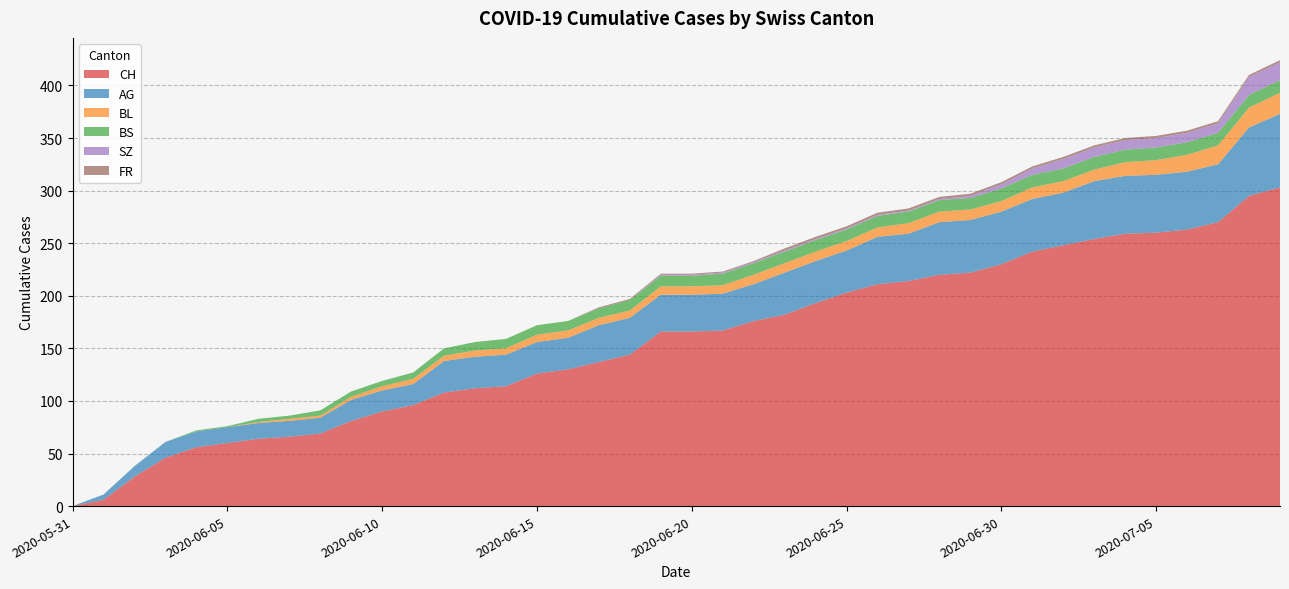

Reading left to right, extract all data points from this chart.

CH: 2020-05-31=0	2020-06-01=6	2020-06-02=28	2020-06-03=46	2020-06-04=56	2020-06-05=60	2020-06-06=64	2020-06-07=66	2020-06-08=69	2020-06-09=81	2020-06-10=90	2020-06-11=96	2020-06-12=108	2020-06-13=112	2020-06-14=114	2020-06-15=126	2020-06-16=130	2020-06-17=137	2020-06-18=144	2020-06-19=166	2020-06-20=166	2020-06-21=167	2020-06-22=176	2020-06-23=182	2020-06-24=193	2020-06-25=203	2020-06-26=211	2020-06-27=214	2020-06-28=220	2020-06-29=222	2020-06-30=230	2020-07-01=242	2020-07-02=248	2020-07-03=254	2020-07-04=259	2020-07-05=260	2020-07-06=263	2020-07-07=270	2020-07-08=295	2020-07-09=303
AG: 2020-05-31=0	2020-06-01=5	2020-06-02=10	2020-06-03=15	2020-06-04=15	2020-06-05=15	2020-06-06=15	2020-06-07=15	2020-06-08=15	2020-06-09=20	2020-06-10=20	2020-06-11=20	2020-06-12=30	2020-06-13=30	2020-06-14=30	2020-06-15=30	2020-06-16=30	2020-06-17=35	2020-06-18=35	2020-06-19=35	2020-06-20=35	2020-06-21=35	2020-06-22=35	2020-06-23=40	2020-06-24=40	2020-06-25=40	2020-06-26=45	2020-06-27=45	2020-06-28=50	2020-06-29=50	2020-06-30=50	2020-07-01=50	2020-07-02=50	2020-07-03=55	2020-07-04=55	2020-07-05=55	2020-07-06=55	2020-07-07=55	2020-07-08=65	2020-07-09=70
BL: 2020-05-31=0	2020-06-01=0	2020-06-02=0	2020-06-03=0	2020-06-04=0	2020-06-05=0	2020-06-06=1	2020-06-07=2	2020-06-08=2	2020-06-09=3	2020-06-10=4	2020-06-11=5	2020-06-12=5	2020-06-13=6	2020-06-14=6	2020-06-15=7	2020-06-16=7	2020-06-17=7	2020-06-18=7	2020-06-19=8	2020-06-20=8	2020-06-21=8	2020-06-22=9	2020-06-23=9	2020-06-24=9	2020-06-25=9	2020-06-26=9	2020-06-27=10	2020-06-28=10	2020-06-29=10	2020-06-30=10	2020-07-01=11	2020-07-02=11	2020-07-03=11	2020-07-04=13	2020-07-05=14	2020-07-06=16	2020-07-07=18	2020-07-08=19	2020-07-09=20
BS: 2020-05-31=0	2020-06-01=0	2020-06-02=0	2020-06-03=0	2020-06-04=1	2020-06-05=1	2020-06-06=3	2020-06-07=3	2020-06-08=5	2020-06-09=5	2020-06-10=5	2020-06-11=6	2020-06-12=7	2020-06-13=8	2020-06-14=9	2020-06-15=9	2020-06-16=9	2020-06-17=9	2020-06-18=10	2020-06-19=10	2020-06-20=10	2020-06-21=11	2020-06-22=11	2020-06-23=11	2020-06-24=11	2020-06-25=11	2020-06-26=11	2020-06-27=11	2020-06-28=11	2020-06-29=11	2020-06-30=12	2020-07-01=12	2020-07-02=12	2020-07-03=12	2020-07-04=12	2020-07-05=12	2020-07-06=12	2020-07-07=12	2020-07-08=12	2020-07-09=12
SZ: 2020-05-31=0	2020-06-01=0	2020-06-02=0	2020-06-03=0	2020-06-04=0	2020-06-05=0	2020-06-06=0	2020-06-07=0	2020-06-08=0	2020-06-09=0	2020-06-10=0	2020-06-11=0	2020-06-12=0	2020-06-13=0	2020-06-14=0	2020-06-15=0	2020-06-16=0	2020-06-17=0	2020-06-18=0	2020-06-19=1	2020-06-20=1	2020-06-21=1	2020-06-22=1	2020-06-23=1	2020-06-24=1	2020-06-25=1	2020-06-26=1	2020-06-27=1	2020-06-28=1	2020-06-29=2	2020-06-30=4	2020-07-01=6	2020-07-02=9	2020-07-03=9	2020-07-04=9	2020-07-05=9	2020-07-06=9	2020-07-07=9	2020-07-08=17	2020-07-09=17
FR: 2020-05-31=0	2020-06-01=0	2020-06-02=0	2020-06-03=0	2020-06-04=0	2020-06-05=0	2020-06-06=0	2020-06-07=0	2020-06-08=0	2020-06-09=0	2020-06-10=0	2020-06-11=0	2020-06-12=0	2020-06-13=0	2020-06-14=0	2020-06-15=0	2020-06-16=0	2020-06-17=1	2020-06-18=1	2020-06-19=1	2020-06-20=1	2020-06-21=1	2020-06-22=1	2020-06-23=2	2020-06-24=2	2020-06-25=2	2020-06-26=2	2020-06-27=2	2020-06-28=2	2020-06-29=2	2020-06-30=2	2020-07-01=2	2020-07-02=2	2020-07-03=2	2020-07-04=2	2020-07-05=2	2020-07-06=2	2020-07-07=2	2020-07-08=2	2020-07-09=2